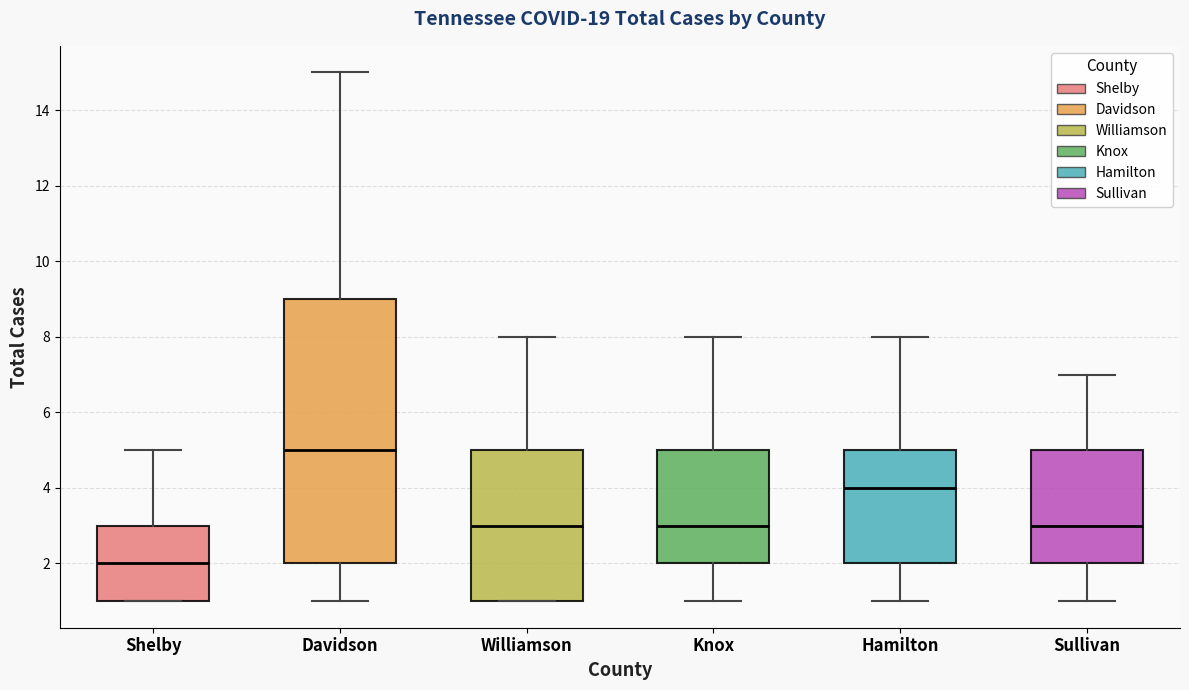

Which box is the tallest, from its lower edge to its upper edge?

Davidson